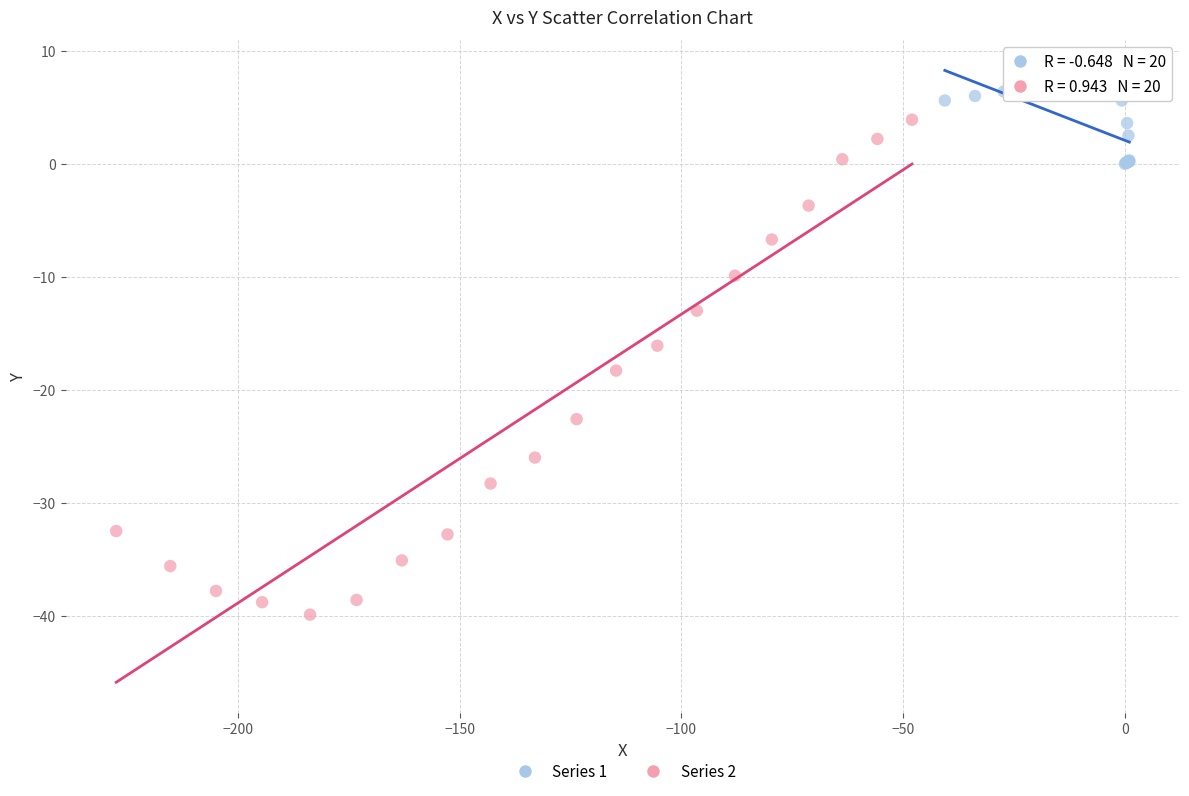

Which series reaches the maximum Y coordinate?

Series 1